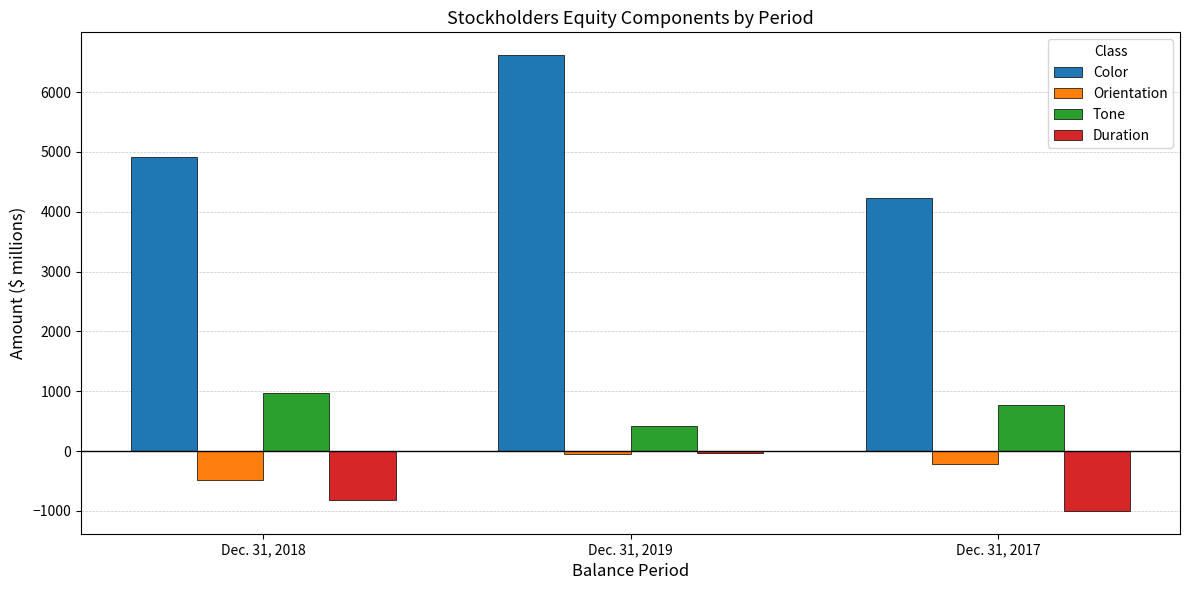

What are all the series names shown in the legend?

Color, Orientation, Tone, Duration